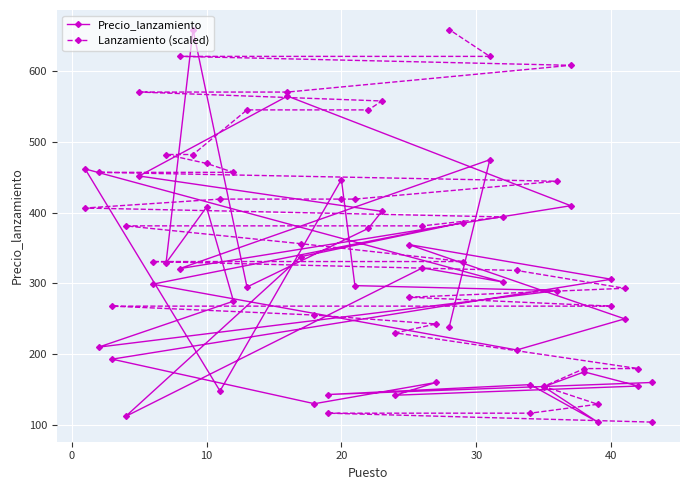

Reading left to right, transcribe all the data shown in this chart.

Precio_lanzamiento: 160.0	143.0	157.0	104.0	154.0	175.0	155.0	142.0	160.0	130.0	193.0	306.0	355.0	250.0	206.0	299.0	386.0	338.0	112.0	322.0	302.0	462.0	148.0	447.0	297.0	290.0	210.0	275.0	408.0	329.0	659.0	295.0	378.0	402.0	452.0	565.0	410.0	321.0	475.0	239.0
Lanzamiento (scaled): 104.0	116.6	116.6	129.2	154.5	179.7	179.7	230.1	242.8	255.4	268.0	268.0	280.6	293.2	318.4	331.0	331.0	356.3	381.5	381.5	394.1	406.7	419.3	419.3	419.3	444.6	457.2	457.2	469.8	482.4	482.4	545.5	545.5	558.1	570.7	570.7	608.5	621.2	621.2	659.0